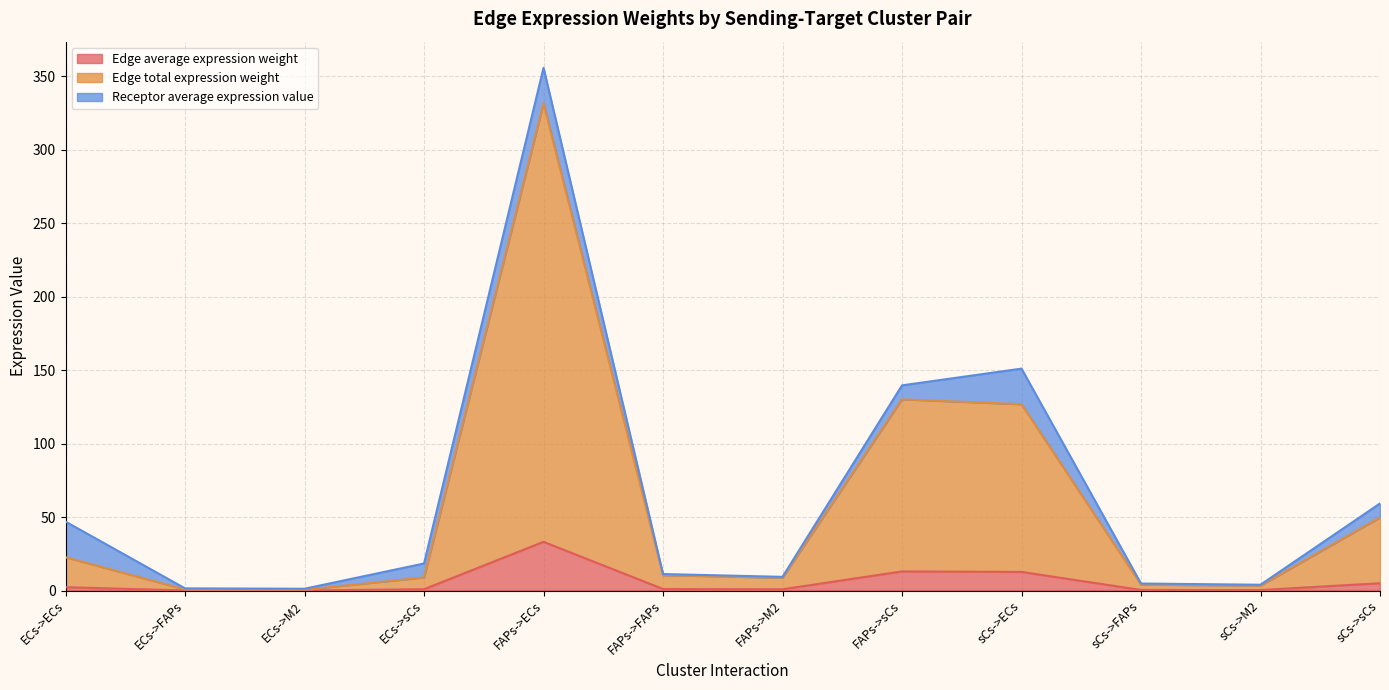

What is the sum of the Edge average expression weight values at FAPs->sCs and sCs->sCs?

18.0